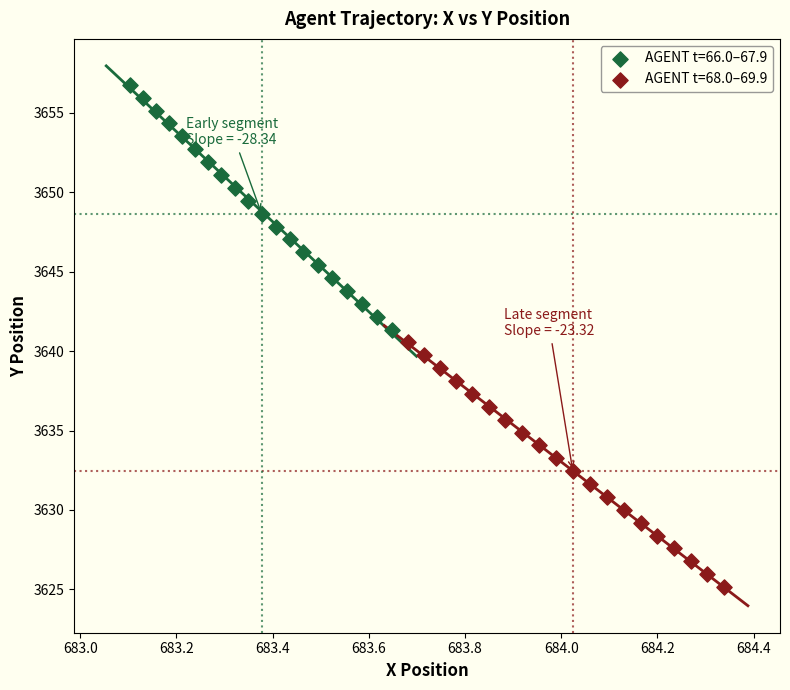

What are all the series names shown in the legend?

AGENT t=66.0–67.9, AGENT t=68.0–69.9